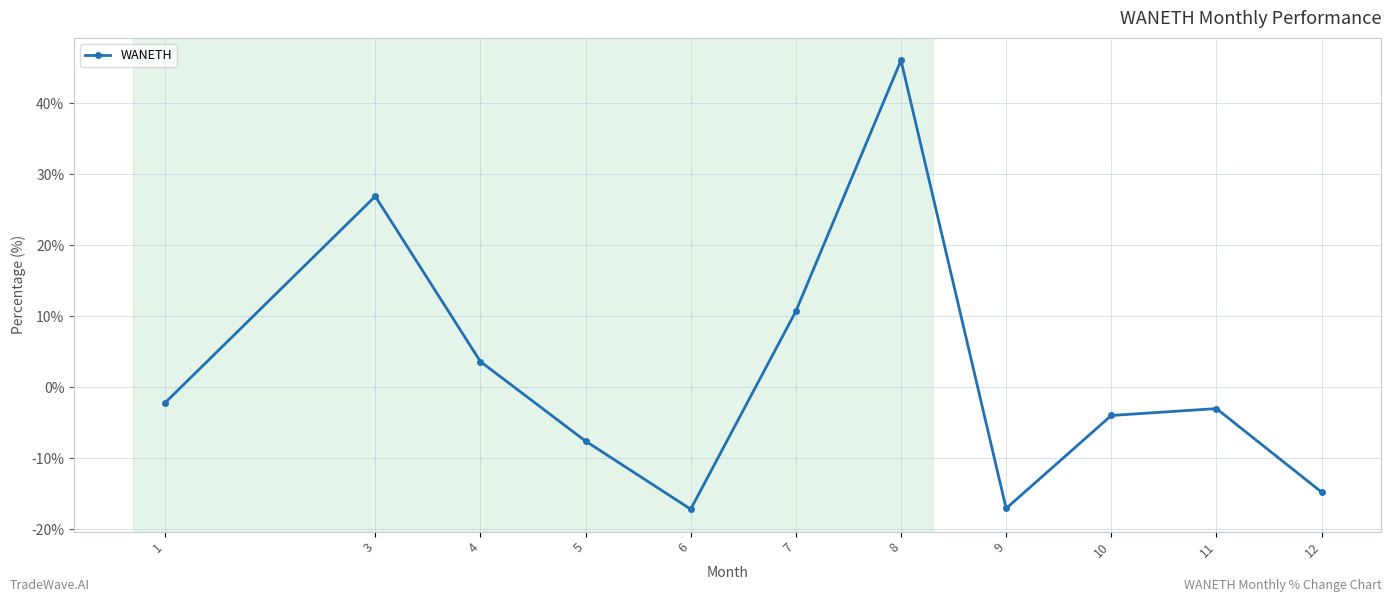

What is the sum of the values at 12 and 8?

31.2